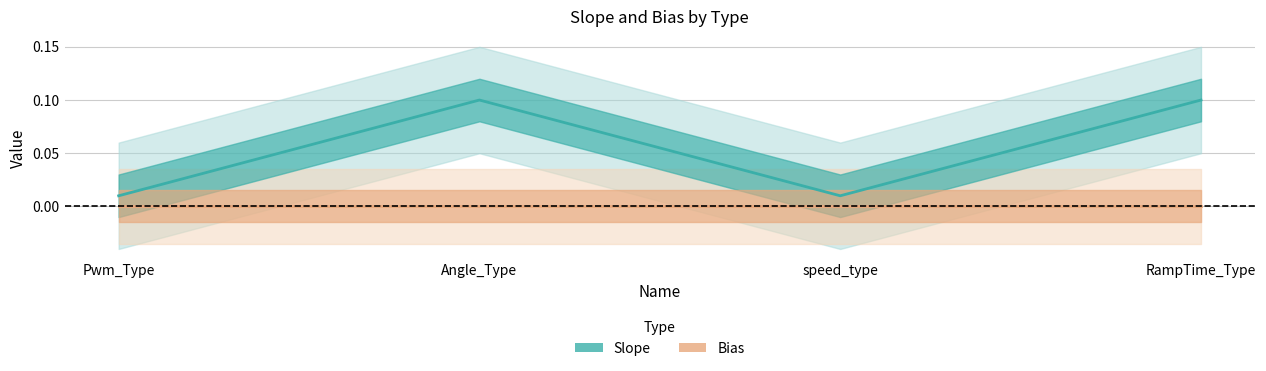

How many series are shown in this chart?

2